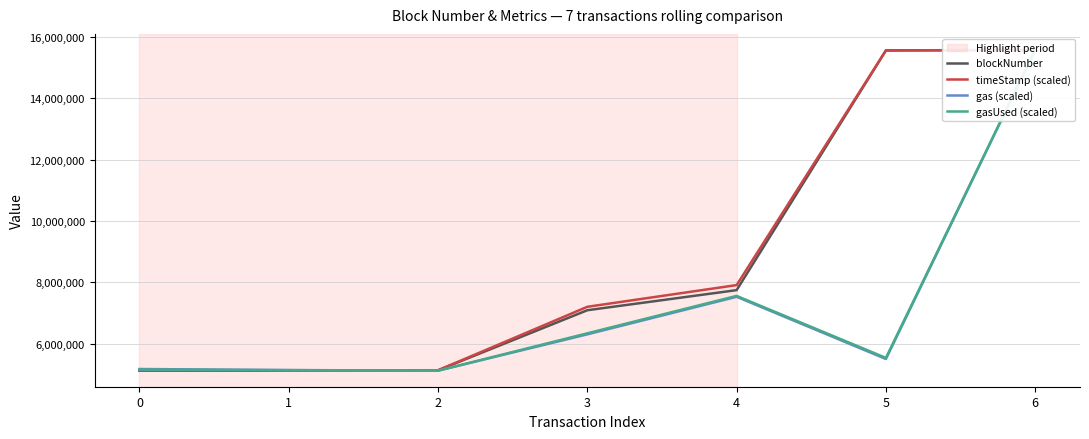

Reading right to left, what are all the values shown in this chart?

blockNumber: 15569136.0	15551819.0	7750554.0	7096322.0	5140840.0	5128628.0	5128551.0
timeStamp (scaled): 15569136.0	15553957.7	7914683.8	7208011.1	5141635.0	5128636.8	5128551.0
gas (scaled): 15569136.0	5508613.3	7533749.2	6311516.9	5128551.0	5149235.8	5182869.6
gasUsed (scaled): 15569136.0	5544756.8	7562617.1	6344775.8	5128551.0	5145236.0	5161992.5